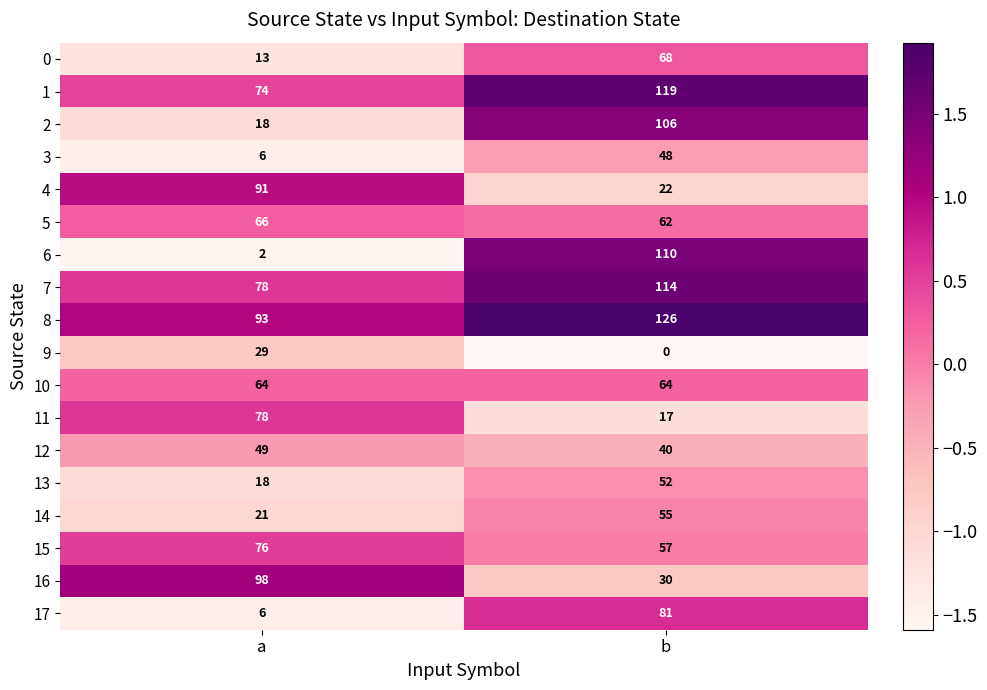

Is it true that 3 equals 6 at a?

True